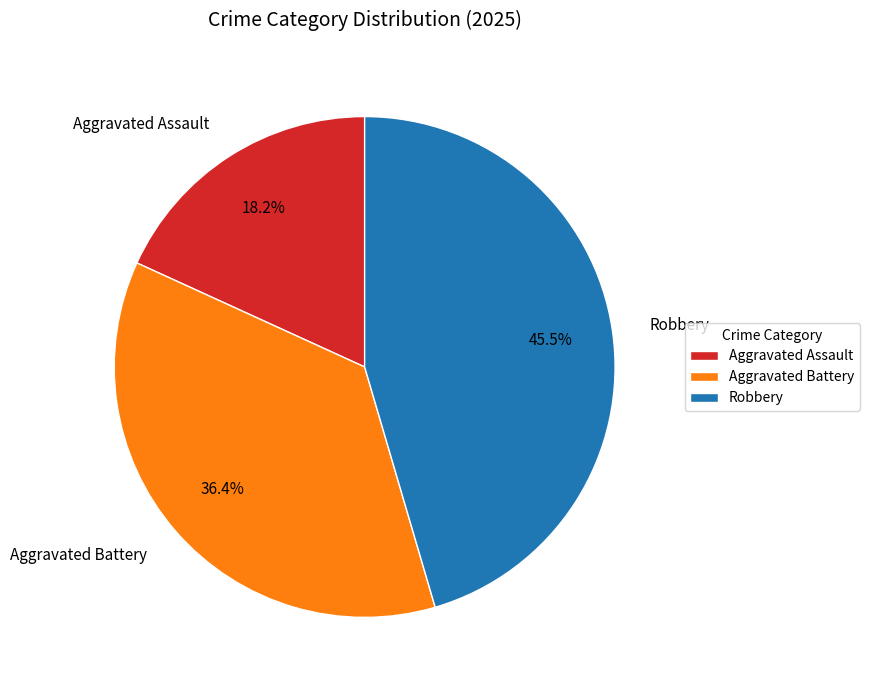

The Aggravated Battery slice represents 25% of the pie. True or false?

False